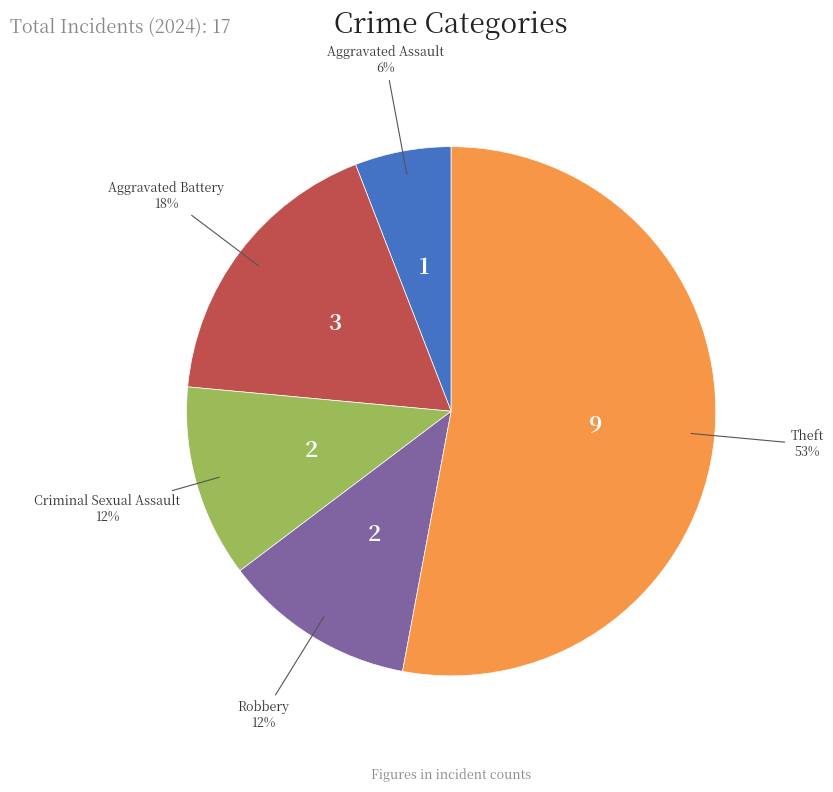

To the nearest percent, what is the difference between the largest and smallest slice percentages?

47%